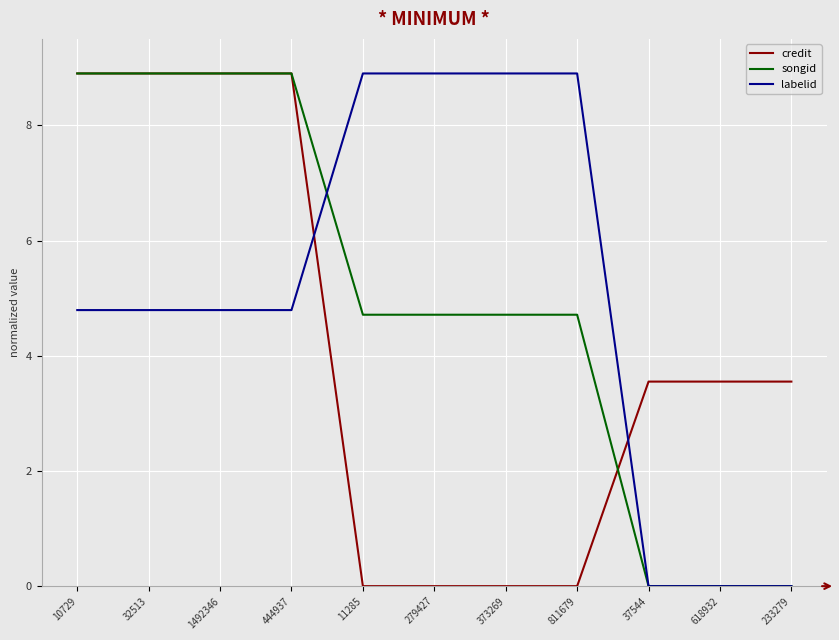

The value of songid at 11285 is 8.4. True or false?

False